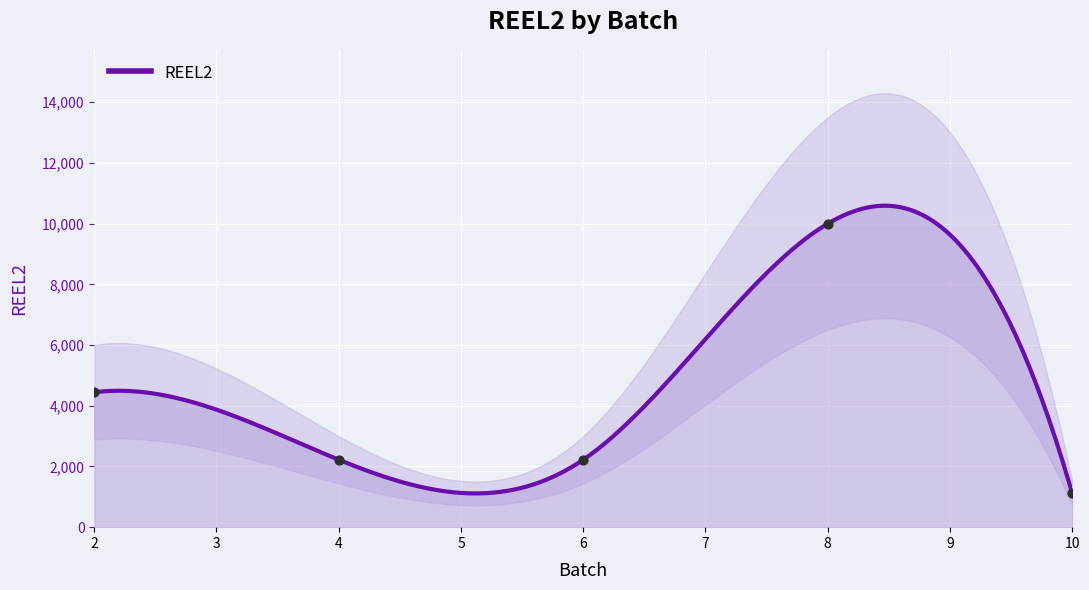

Approximately how many times larger is the value at 2 compared to 4?

2.0